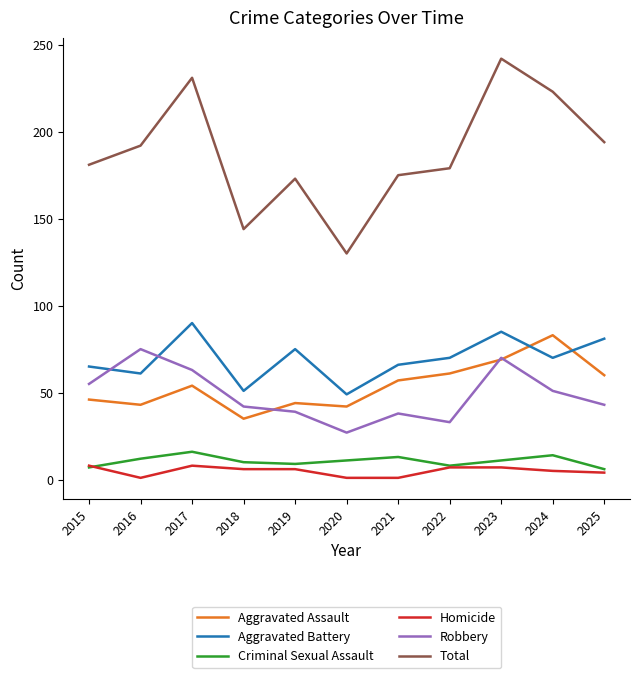

Which category has the highest value in the Total series?

2023